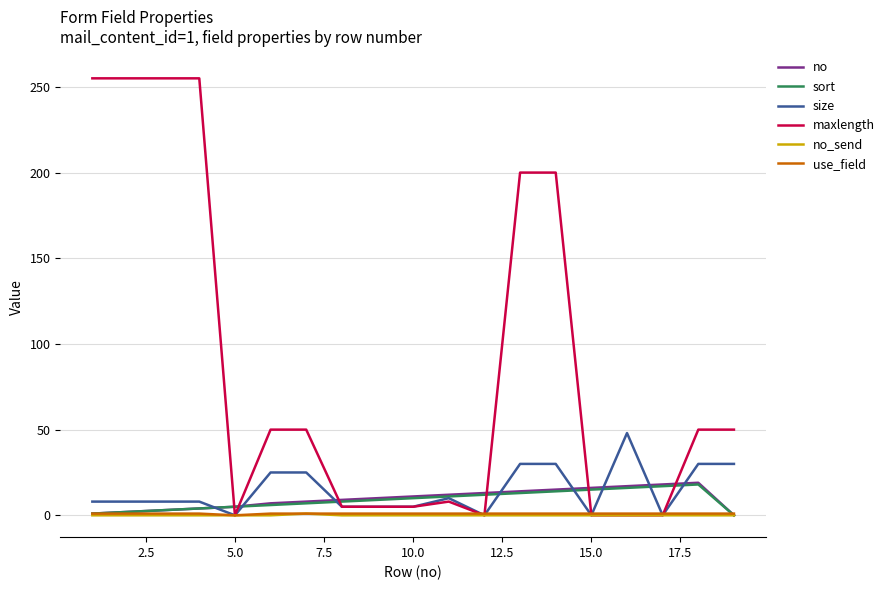

What is the maximum value for no?

19